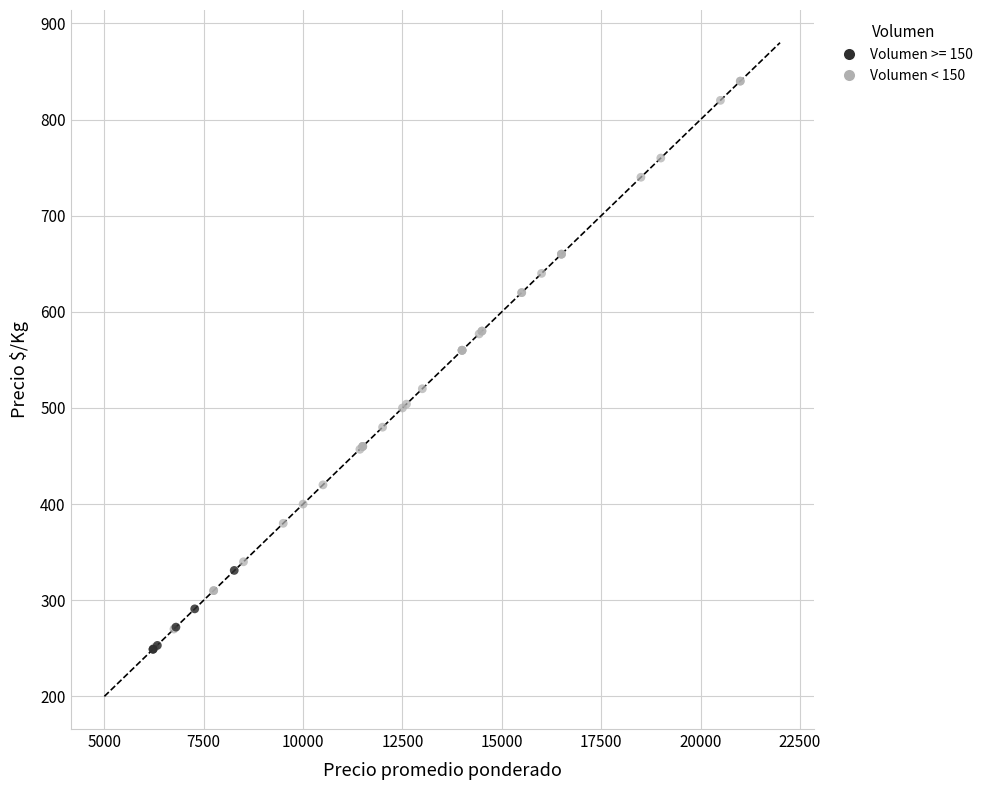

Which series reaches the maximum Y coordinate?

Volumen < 150